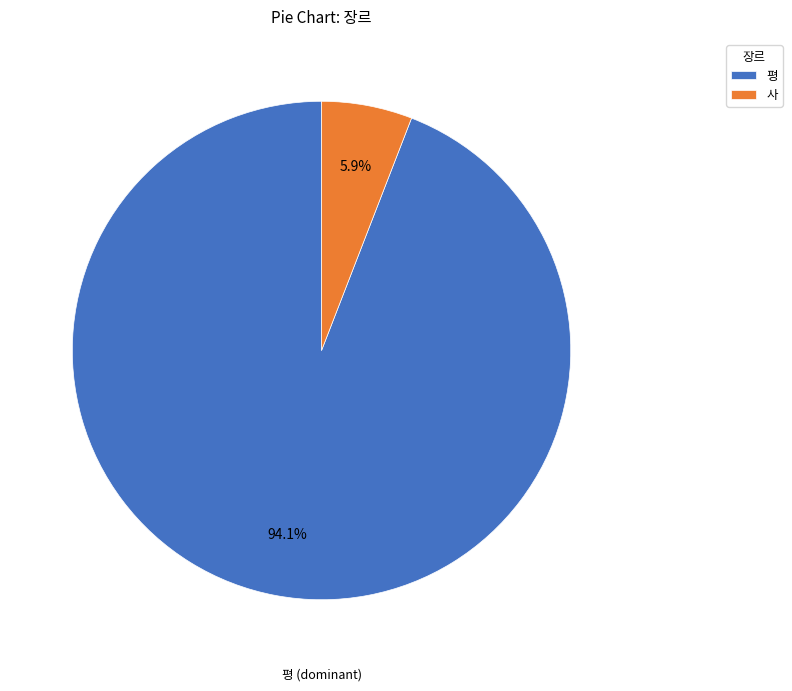

Does any single category account for the majority?

Yes